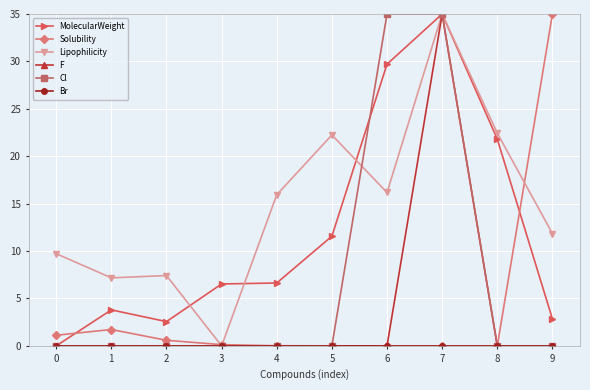

At how many categories does at least one series exceed 29?

3